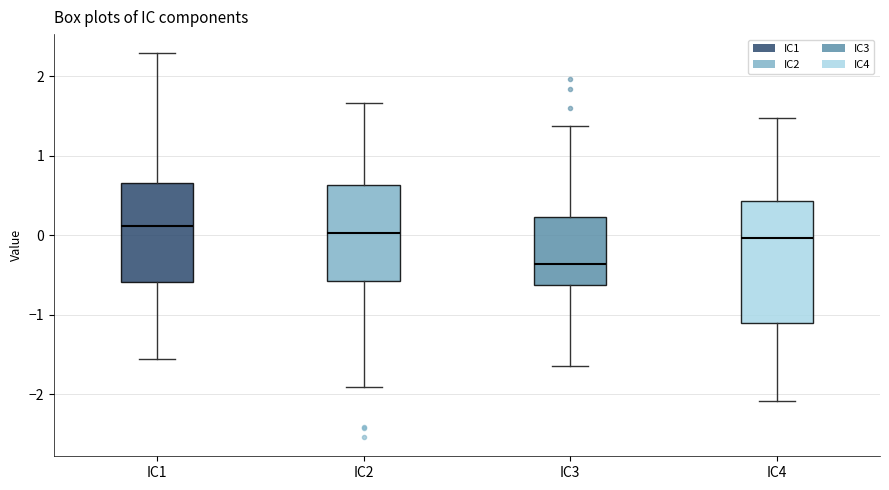

Where does the upper whisker of the box for IC2 end on the y-axis? The values are not printed on the chart, so give them approximately, as read against the axis.

1.7